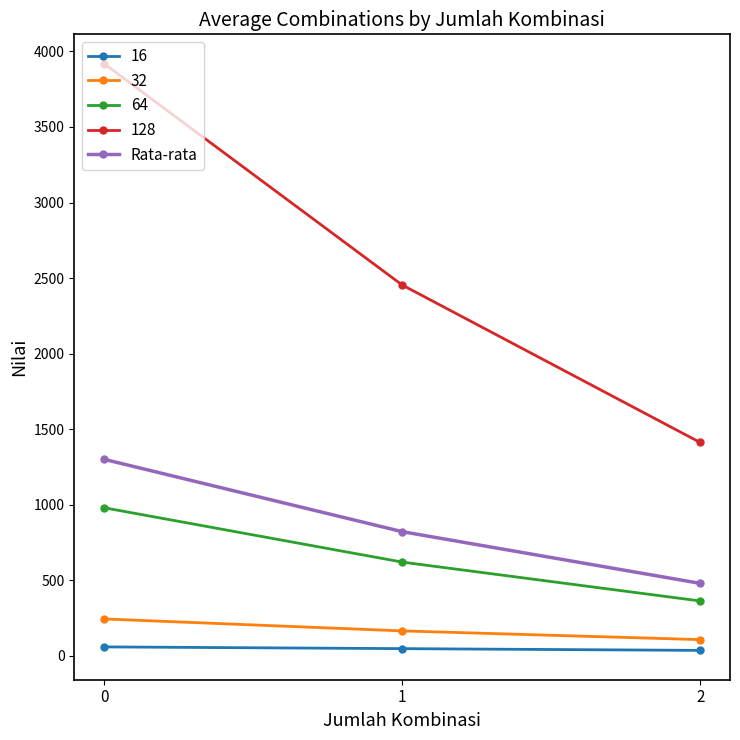

What is the value of the 64 point at the 3rd from the left?

362.9